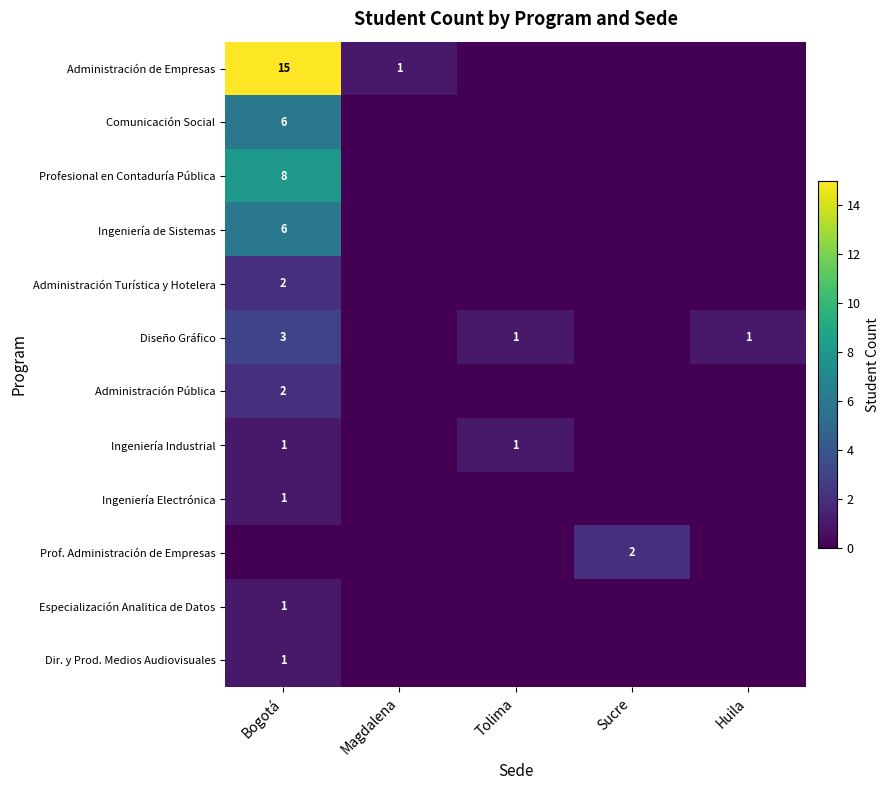

The value of Profesional en Contaduría Pública at Bogotá is 3. True or false?

False